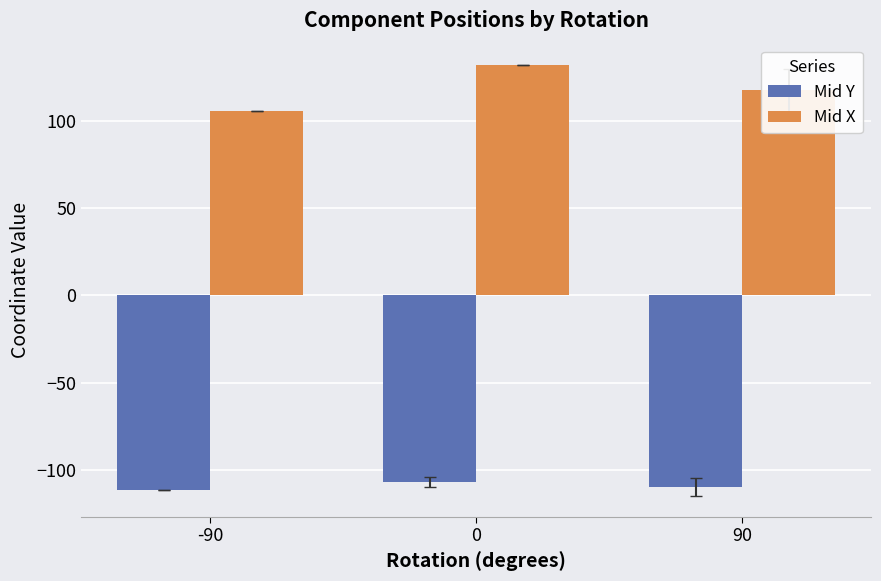

How many values in the Mid X series are below 117?

1